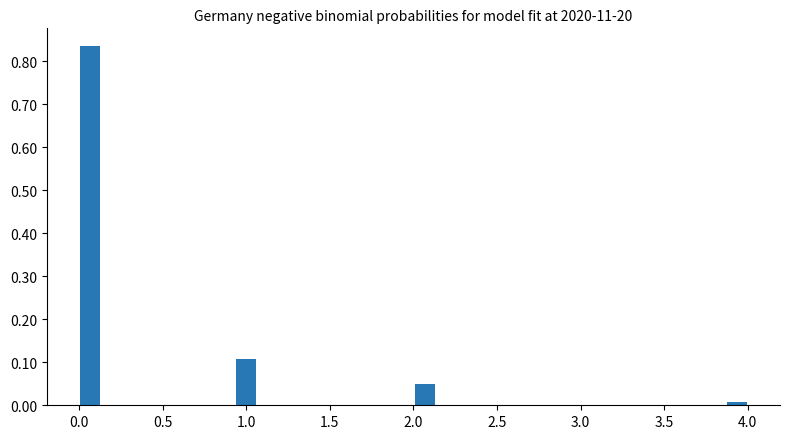

Read against the x-axis, roughly where is the centre of the tallest bar?

0.05